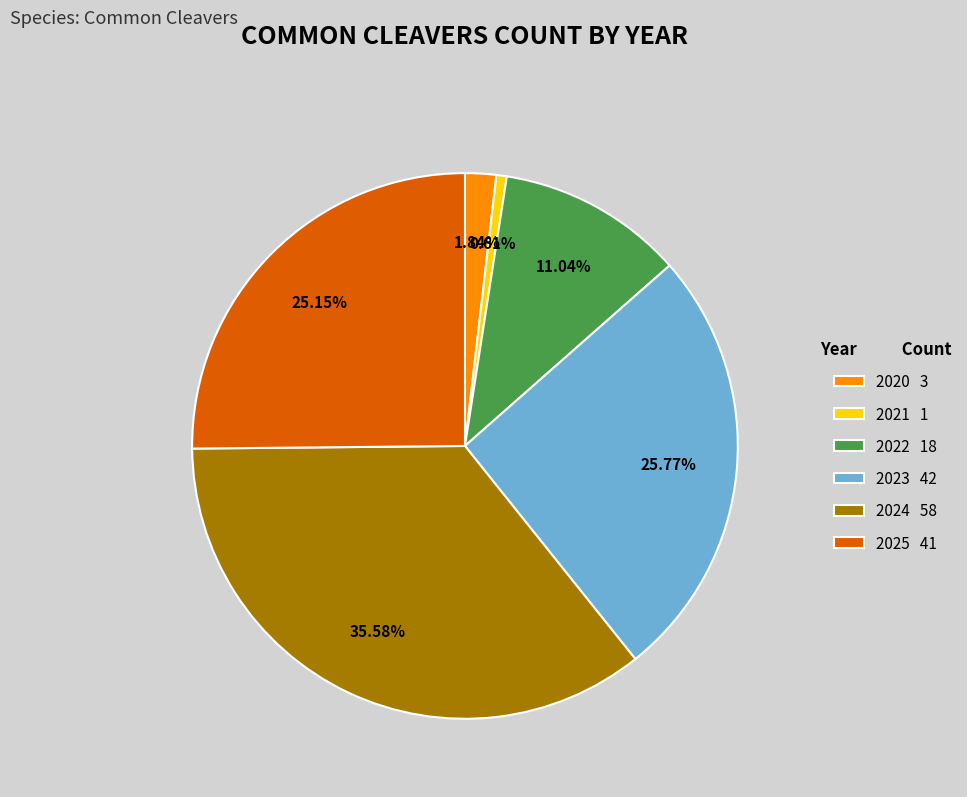

Is the sum of 2022 and 2023 greater than half?

No